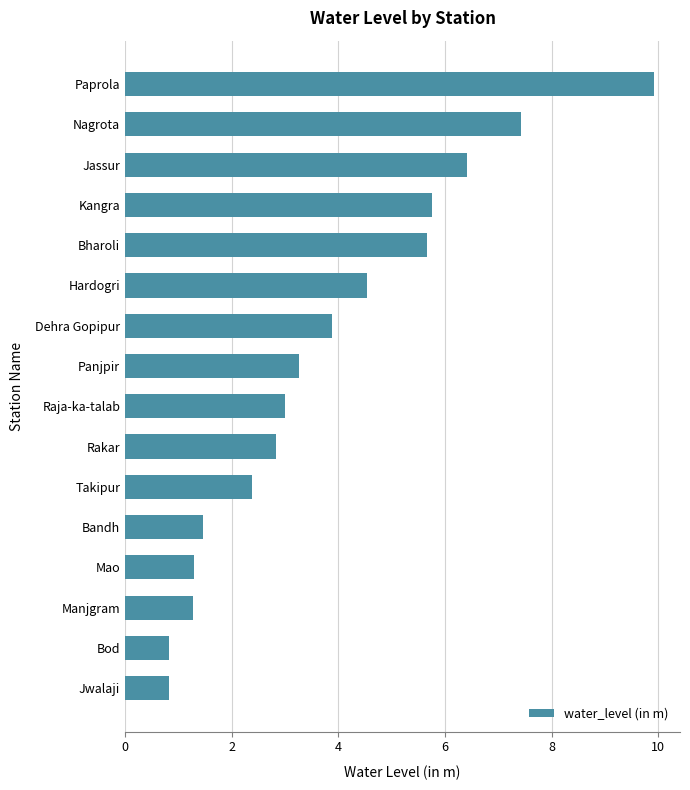

What value does the data have at Jwalaji?

0.8